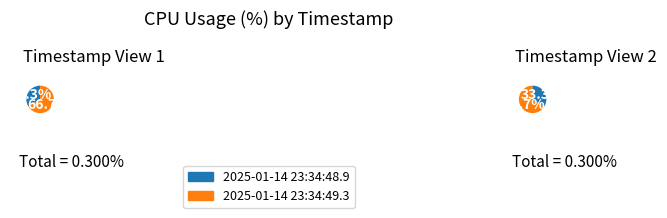

True or false: 2025-01-14 23:34:49.3 accounts for 59% of the total.

False